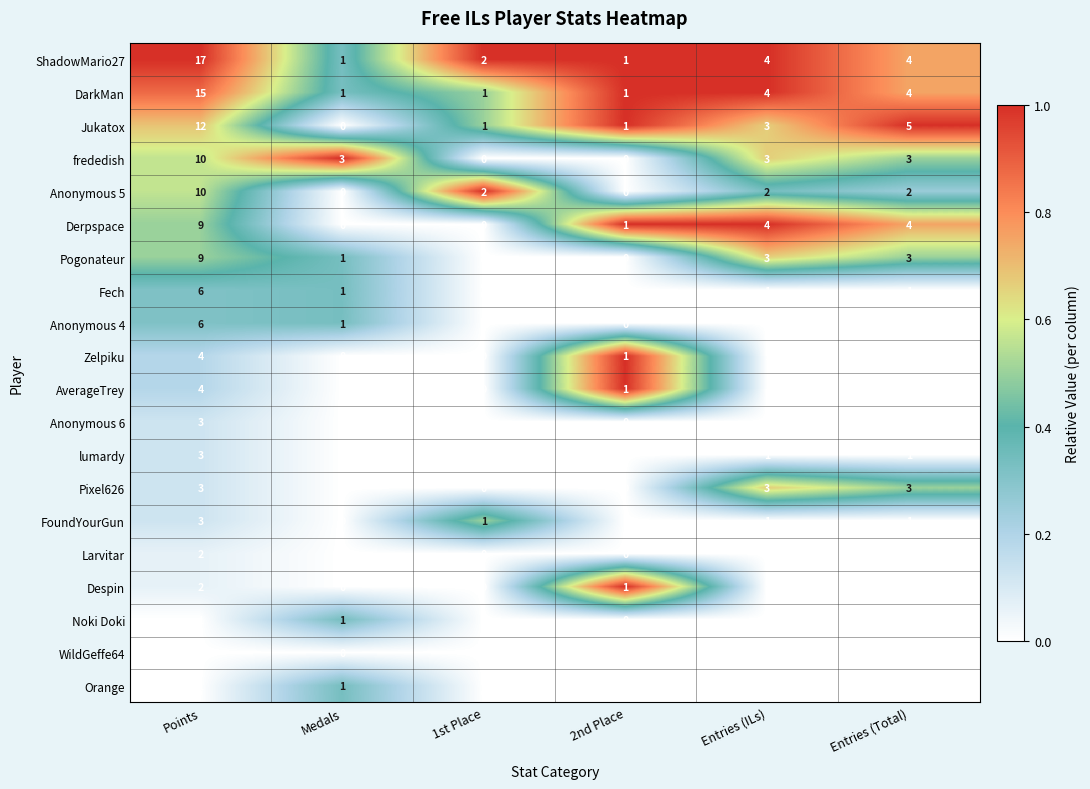

What is the total value across all series at Entries (ILs)?

38